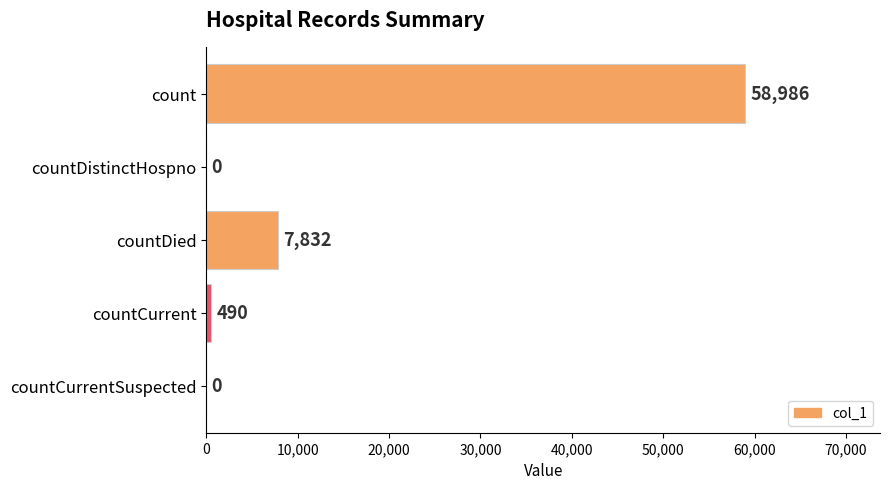

Reading bottom to top, what are all the values shown in this chart?

countCurrentSuspected=0	countCurrent=490	countDied=7832	countDistinctHospno=0	count=58986